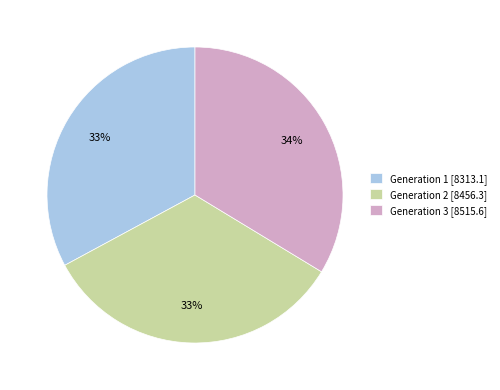

To the nearest percent, what portion does Generation 2 represent?

33%